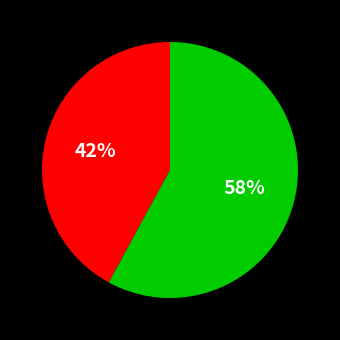

Does any single category account for the majority?

Yes